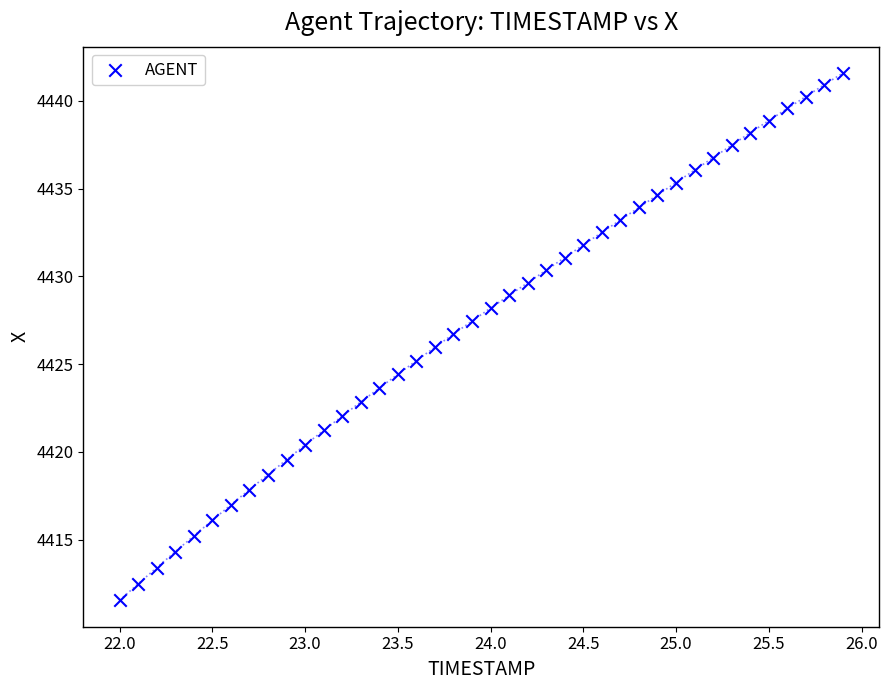

What is the range of X values (max minus min)?

3.9